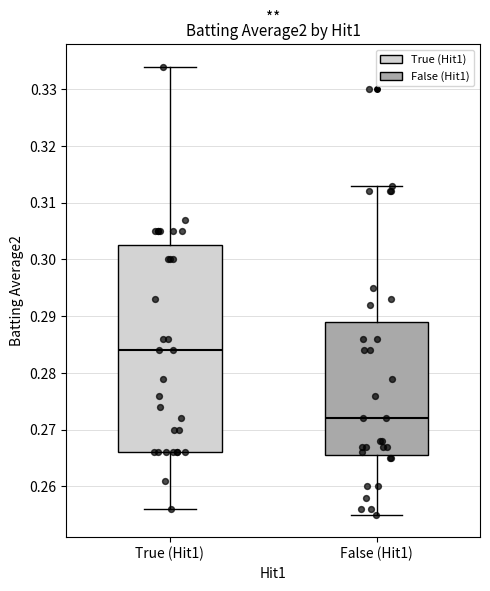

Where is the upper edge of the box for False (Hit1) on the y-axis? The values are not printed on the chart, so give them approximately, as read against the axis.

0.289